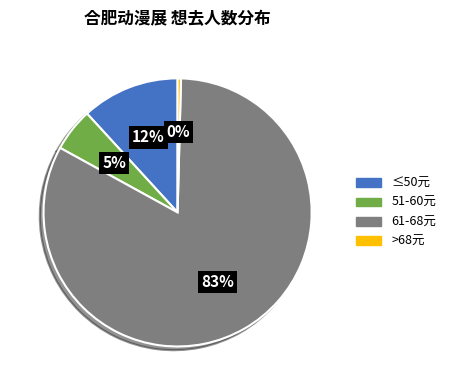

To the nearest percent, what is the average slice percentage?

25%